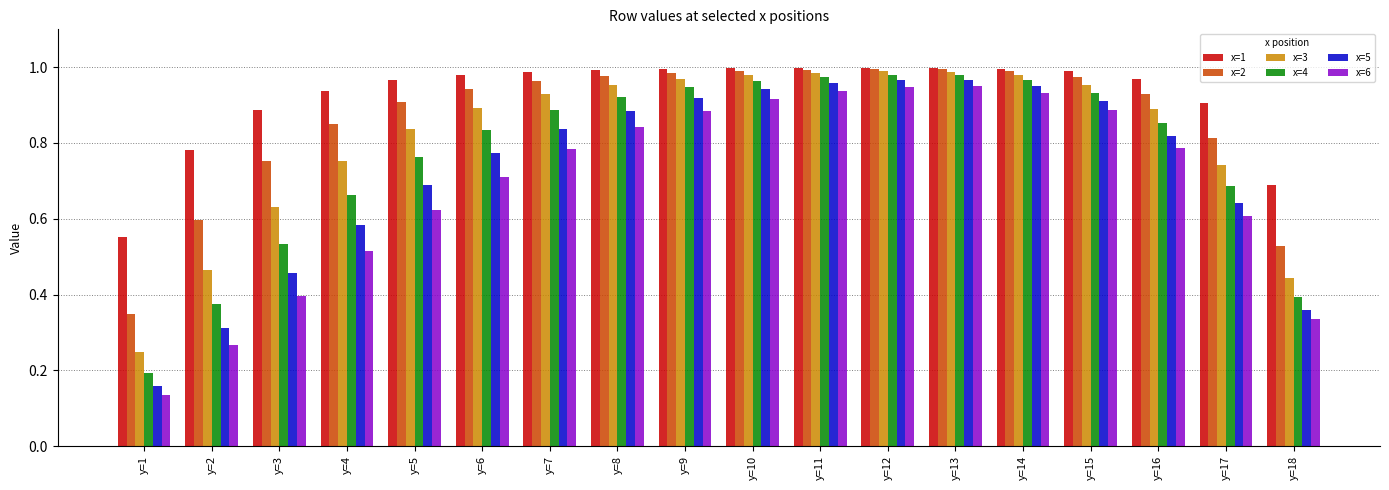

How many bars are there in each group?

6